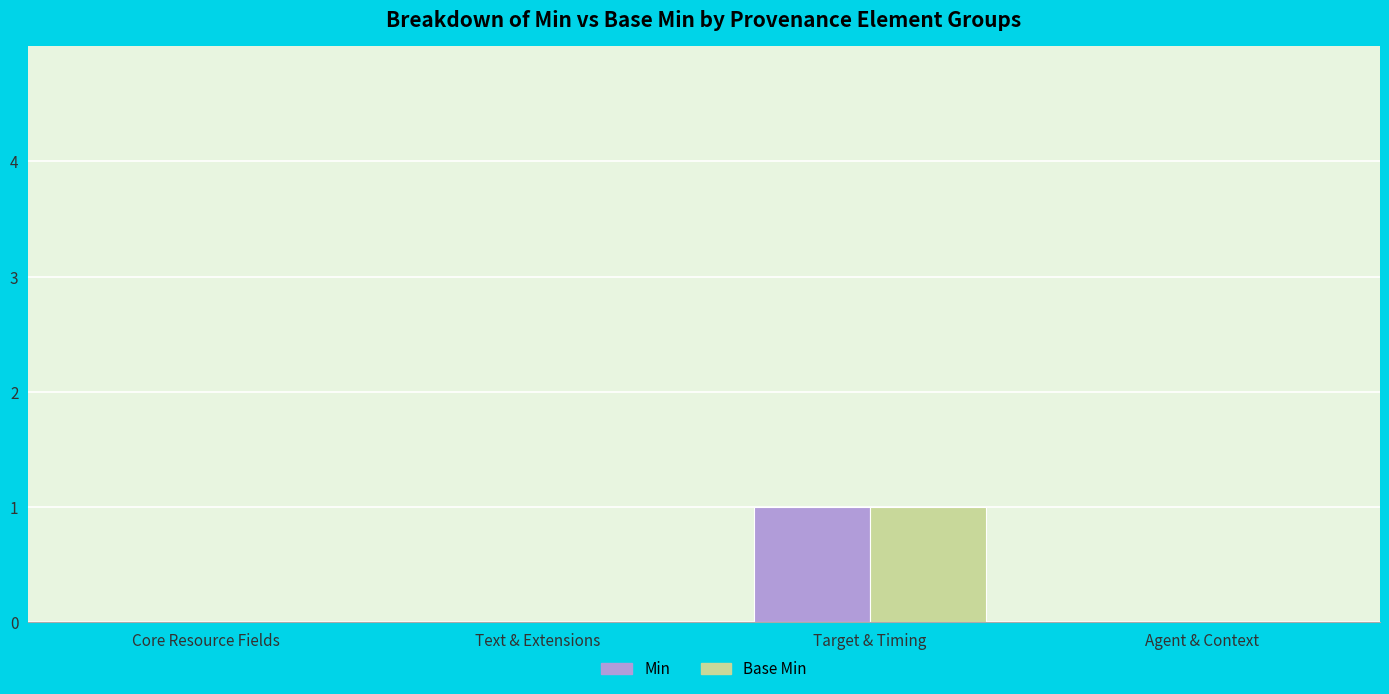

Is it true that Base Min equals 0 at Core Resource Fields?

True